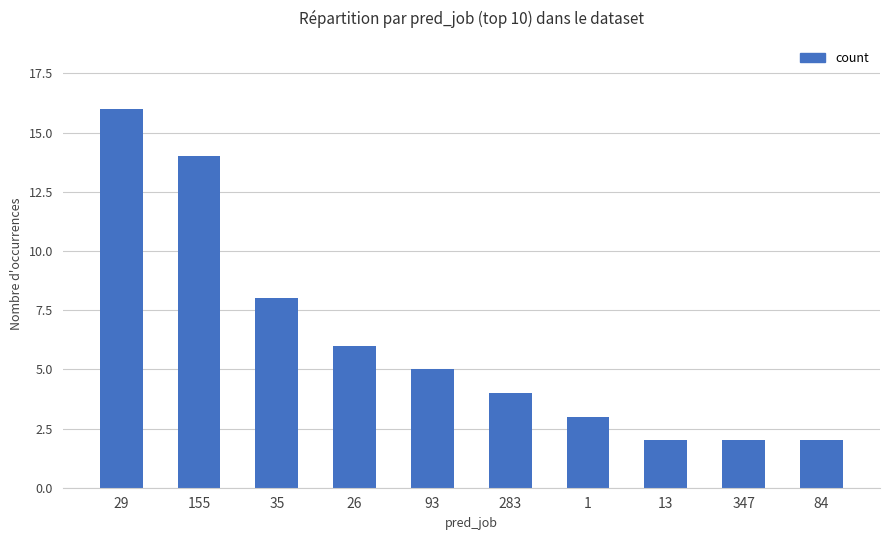

What is the label of the 5th bar from the left?

93